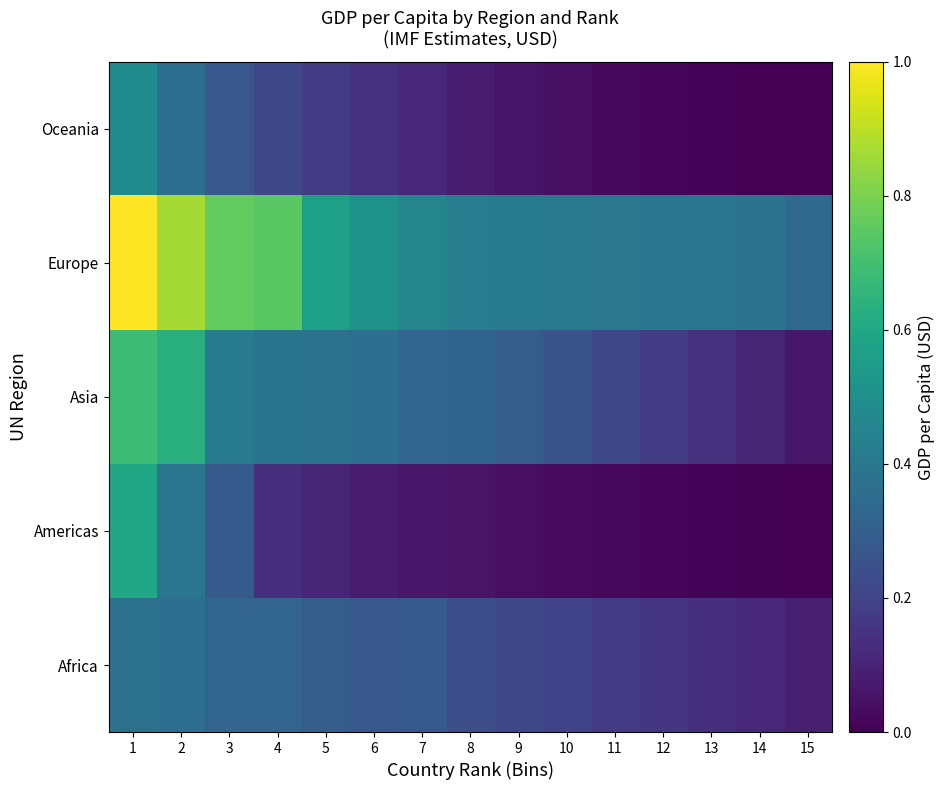

What is the total value across all series at 3?

2.1